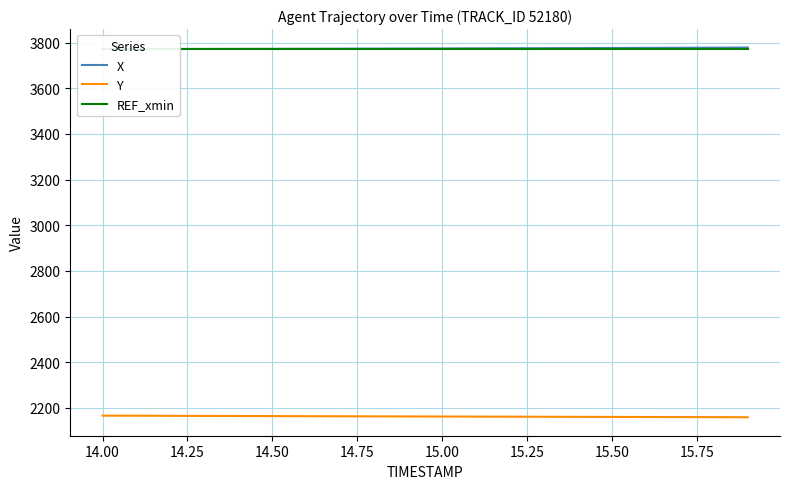

What is the maximum value for Y?

2166.6